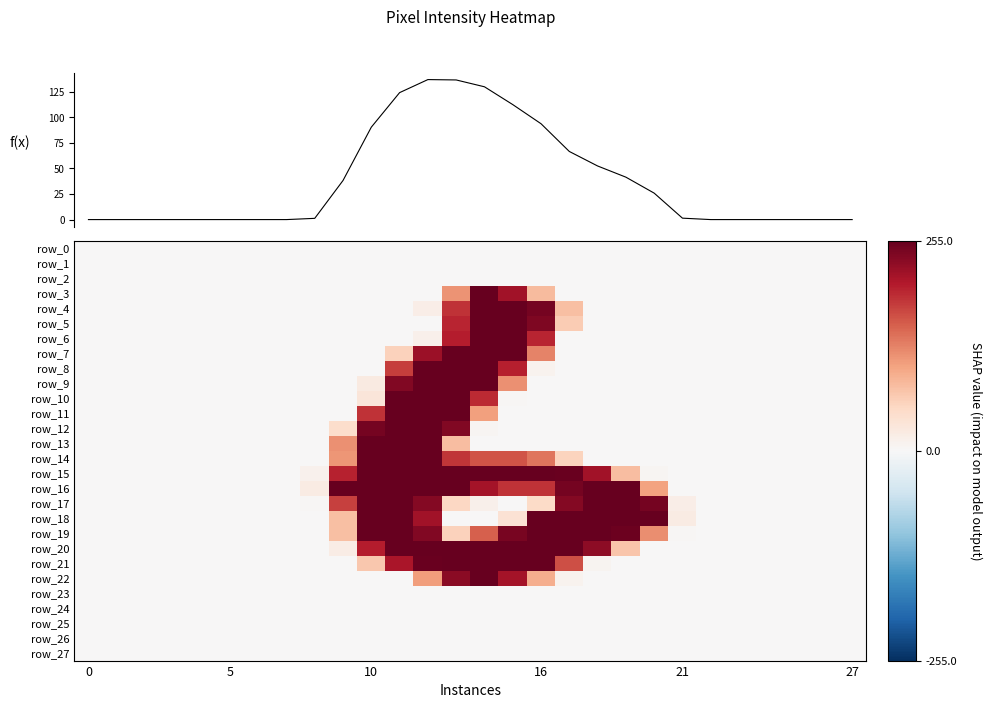

Is it true that row_20 equals 0.0 at 21?

True